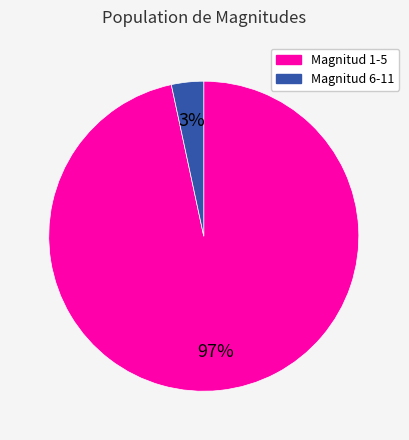

To the nearest percent, what is the average slice percentage?

50%